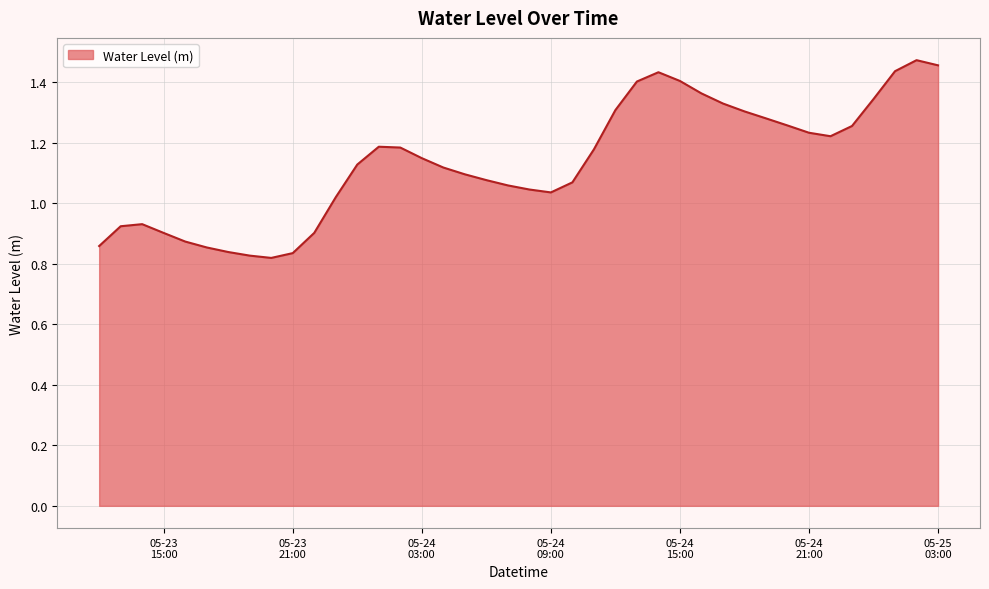

What is the difference between the maximum and minimum values?

0.7